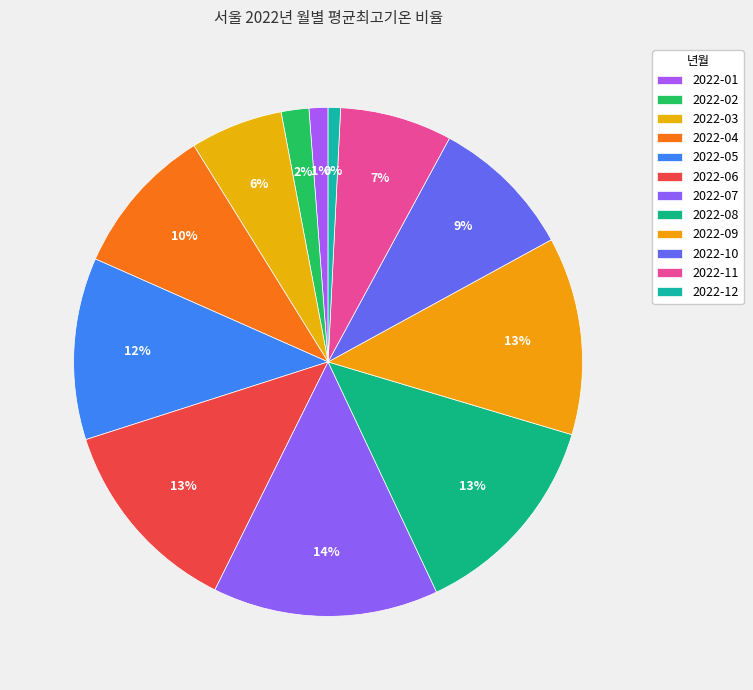

Is the sum of 2022-03 and 2022-10 greater than half?

No